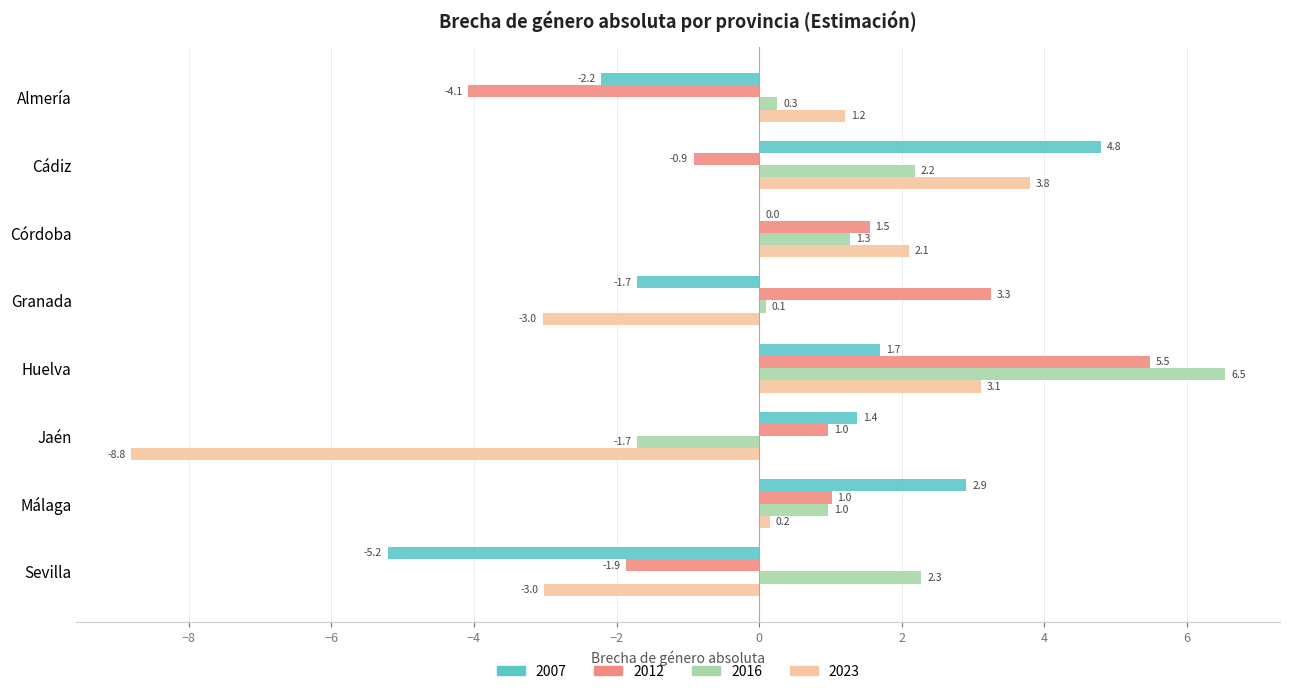

What is the highest value of the 2012 series?

5.5